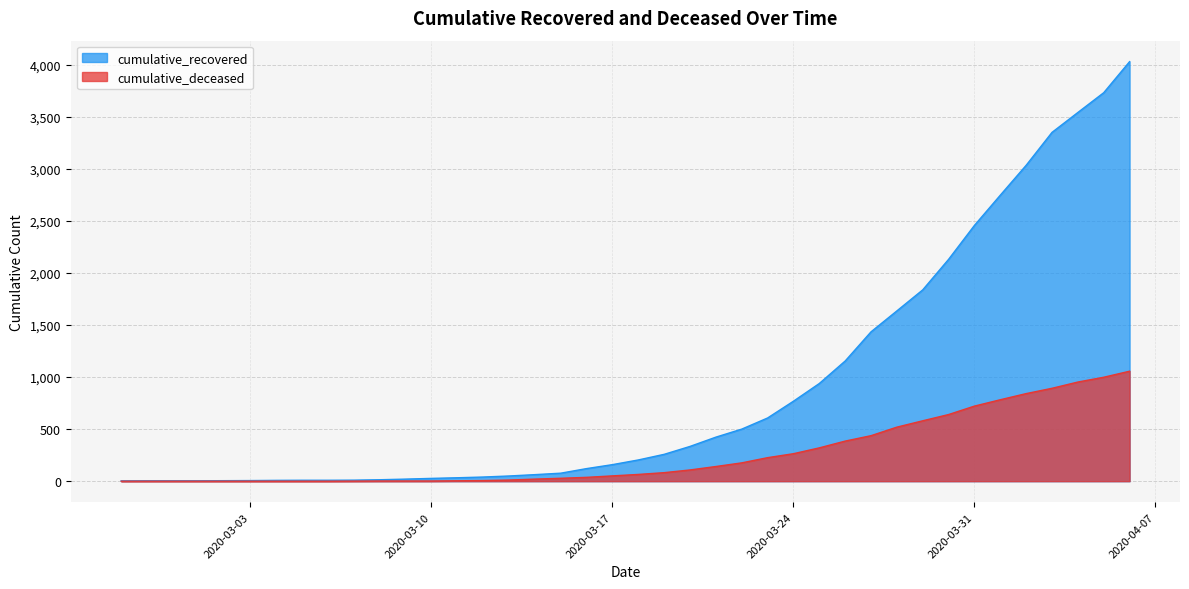

Between 2020-03-02 and 2020-04-05, which series saw the biggest shift?

cumulative_recovered